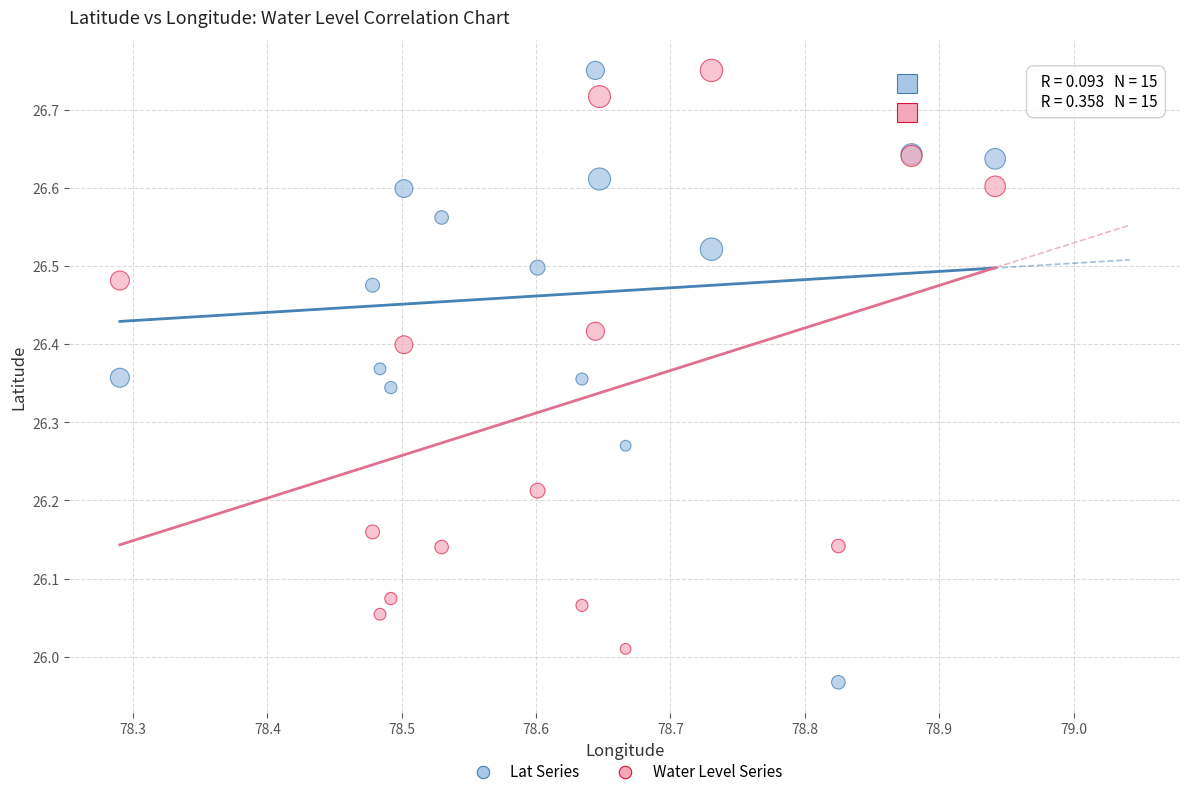

Which series reaches the minimum Y coordinate?

Lat Series